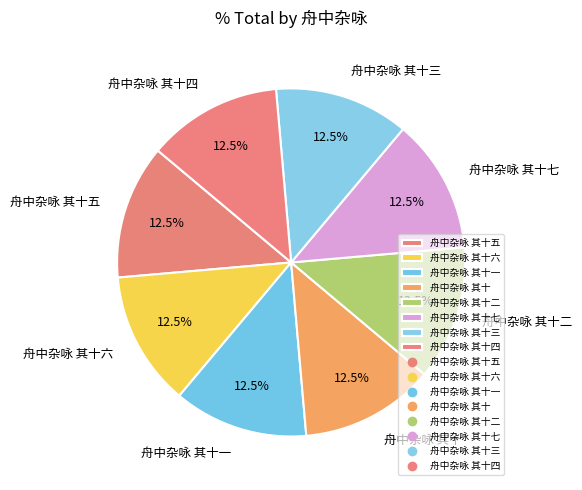

Is there any slice that represents more than half of the pie?

No